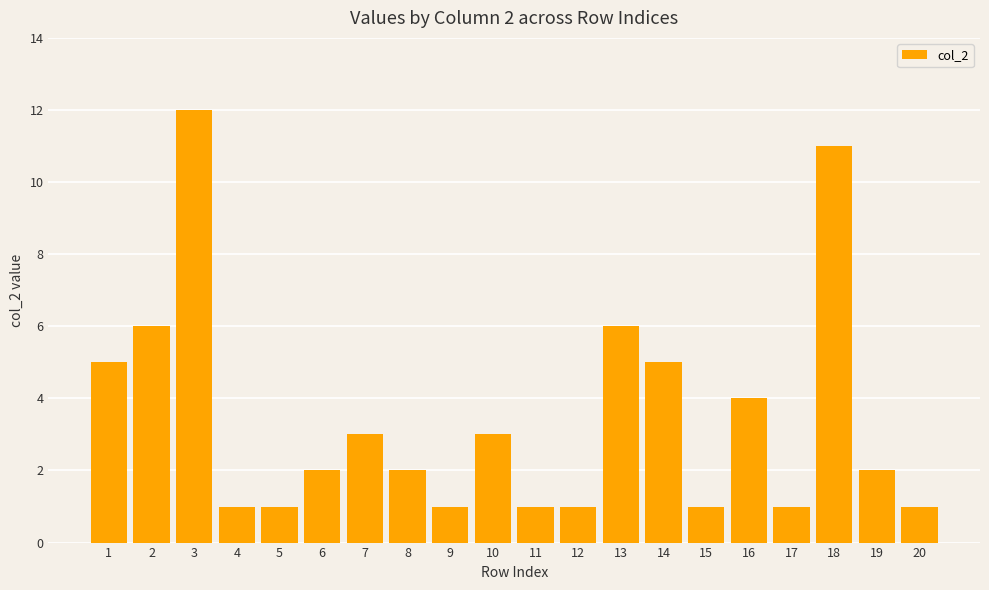

Are the bars horizontal?

No